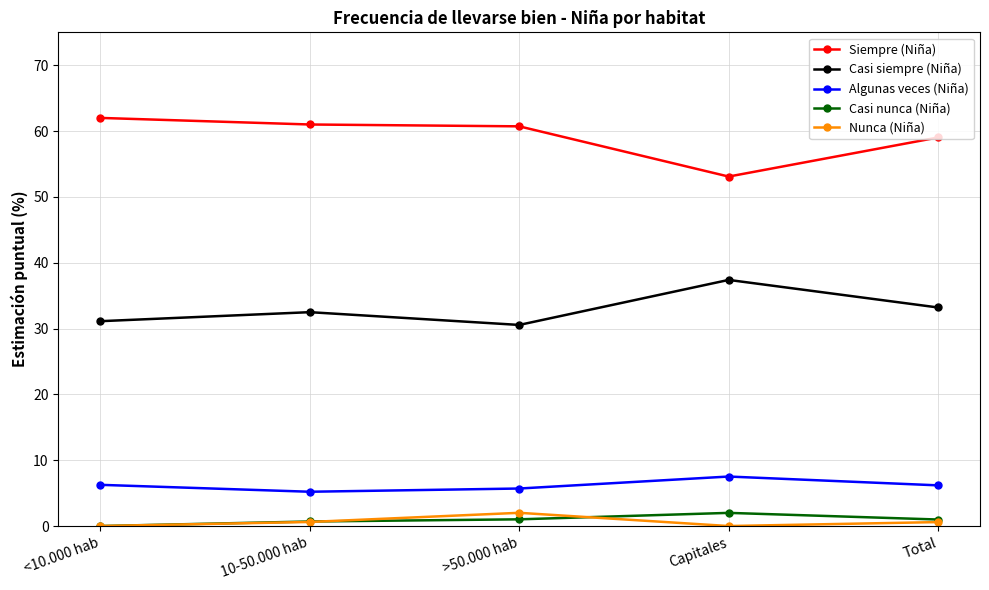

What is the label of the 1st point from the right?

Total